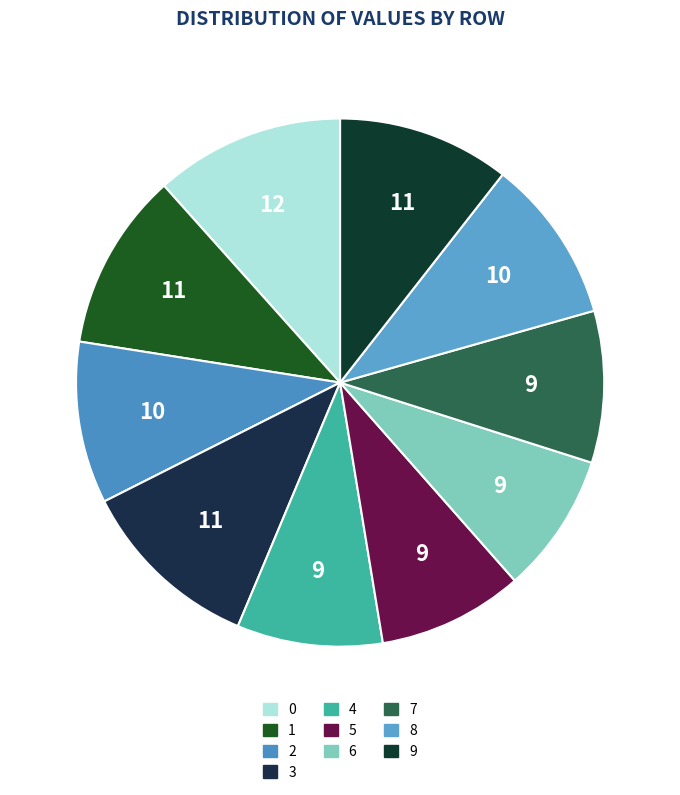

Which category has the smallest portion of the pie?

6